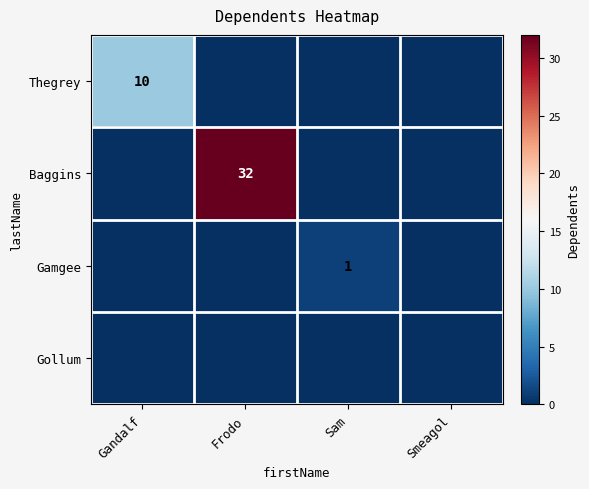

True or false: Thegrey has a value of 13 at Gandalf.

False